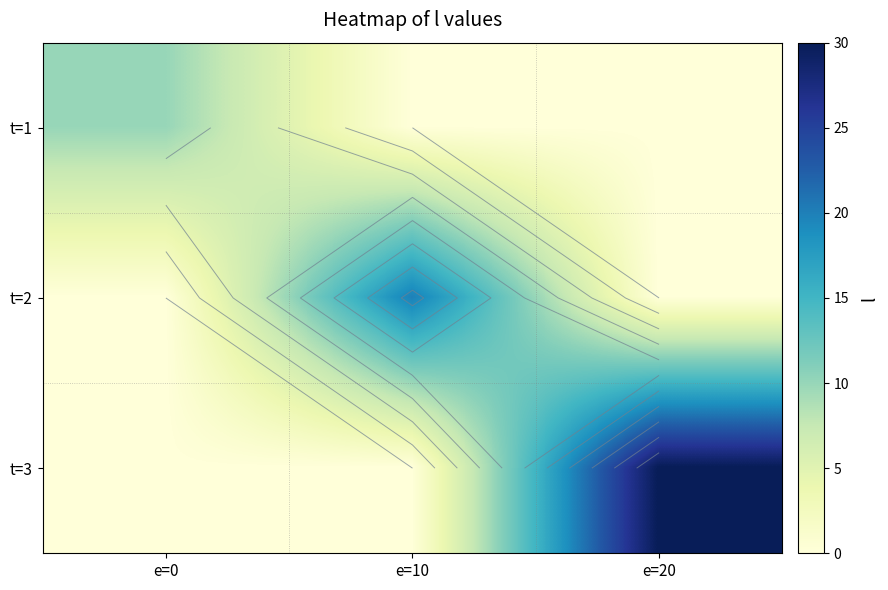

The value of t=1 at e=0 is 10. True or false?

True